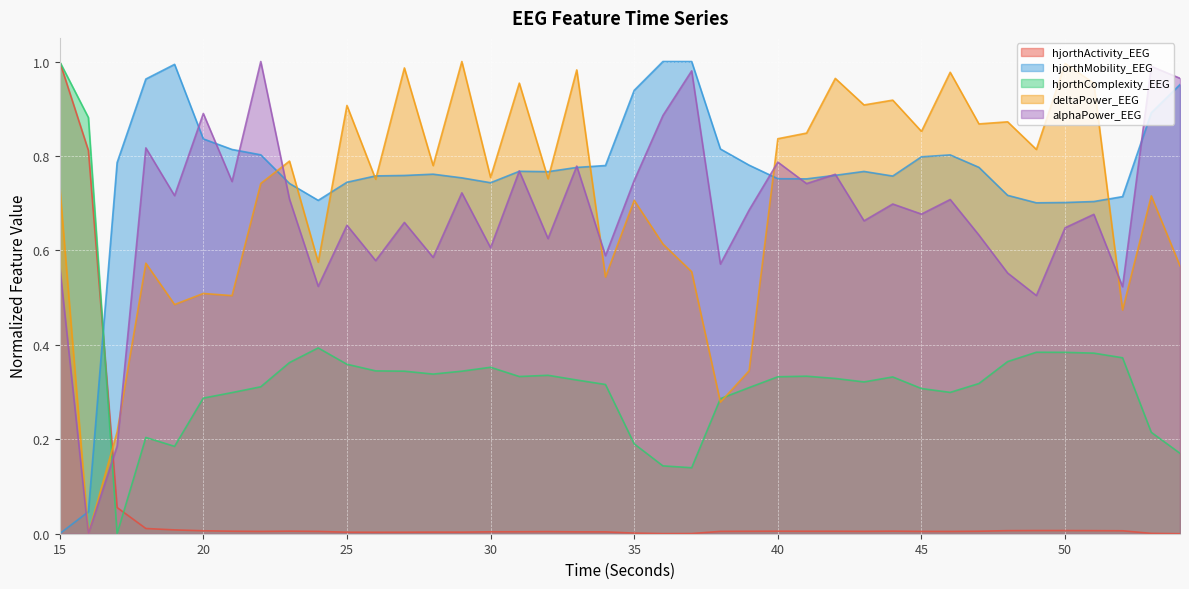

What is the spread (max minus min) of values at 27?

1.0